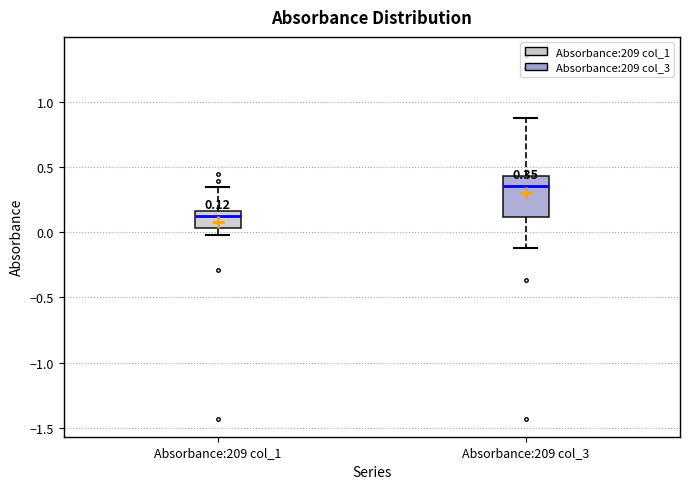

Which box is the tallest, from its lower edge to its upper edge?

Absorbance:209 col_3